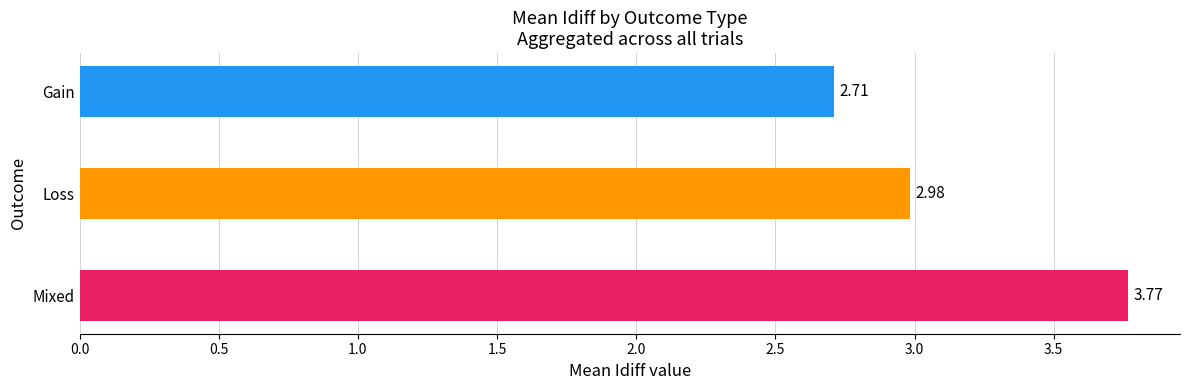

List the labels in order of value, largest first.

Mixed, Loss, Gain